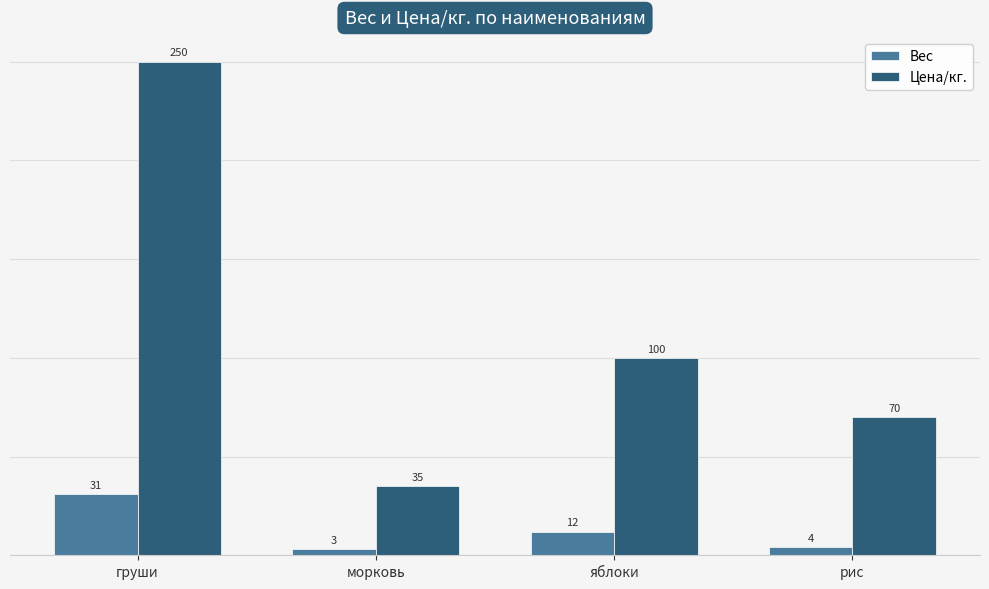

At which label does Вес reach its minimum?

морковь